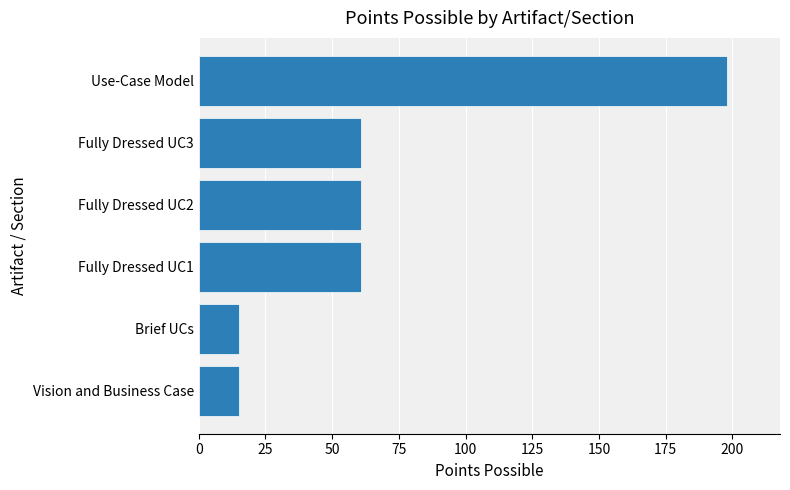

How many categories are shown in the chart?

6